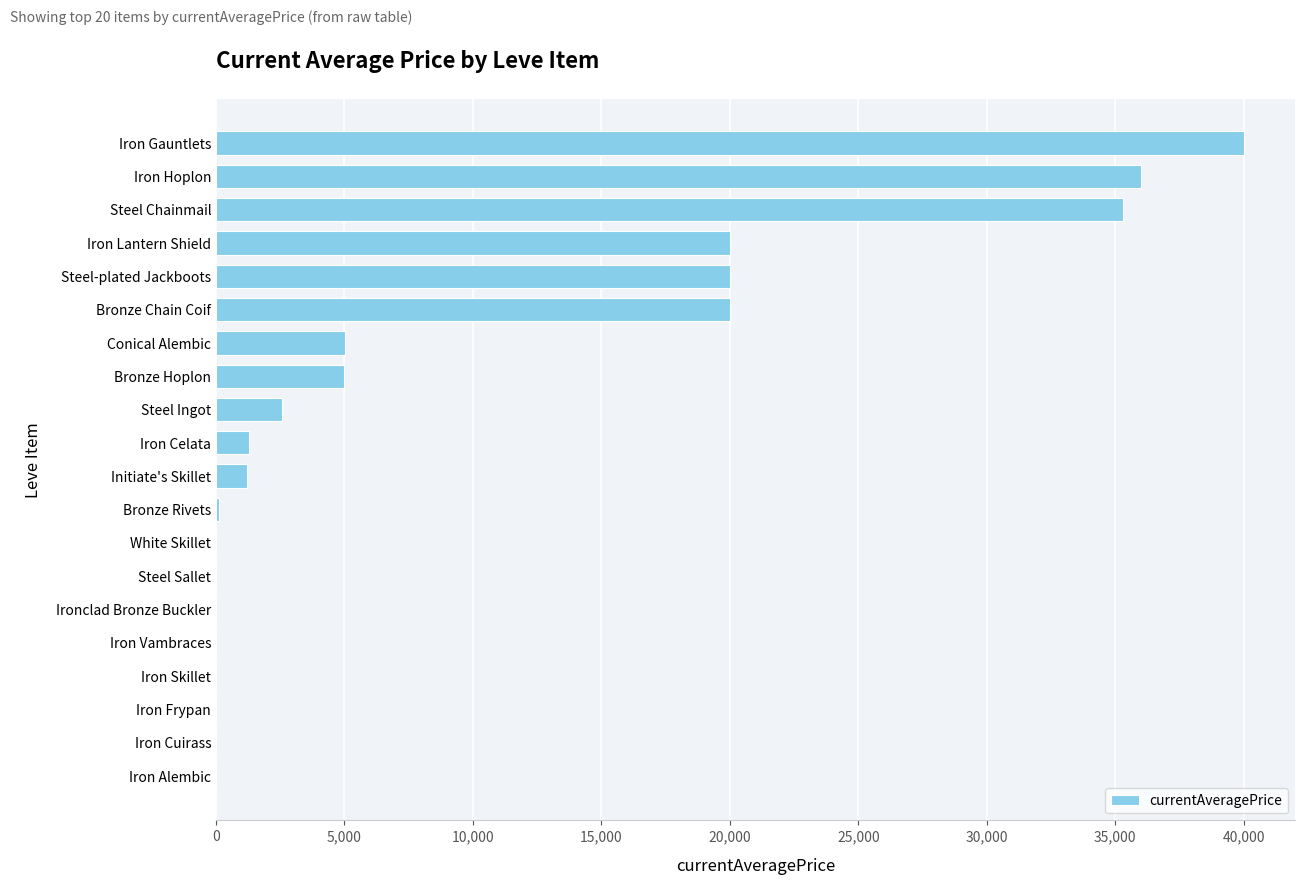

Does the chart contain stacked bars?

No